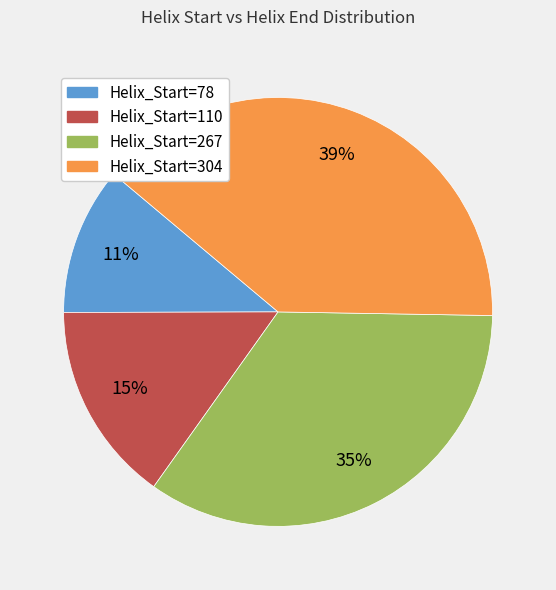

Does any single category account for the majority?

No